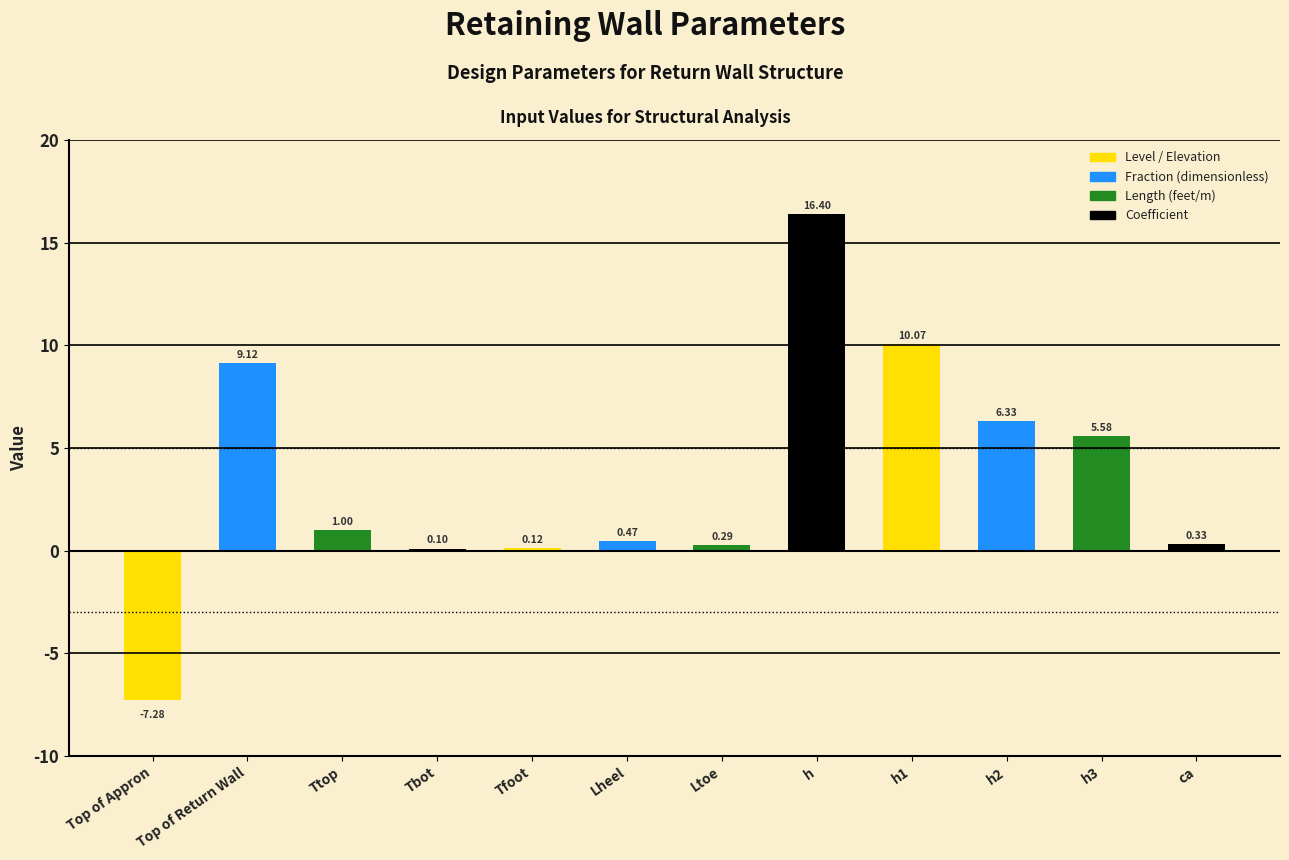

Which category has the highest value across all series?

h